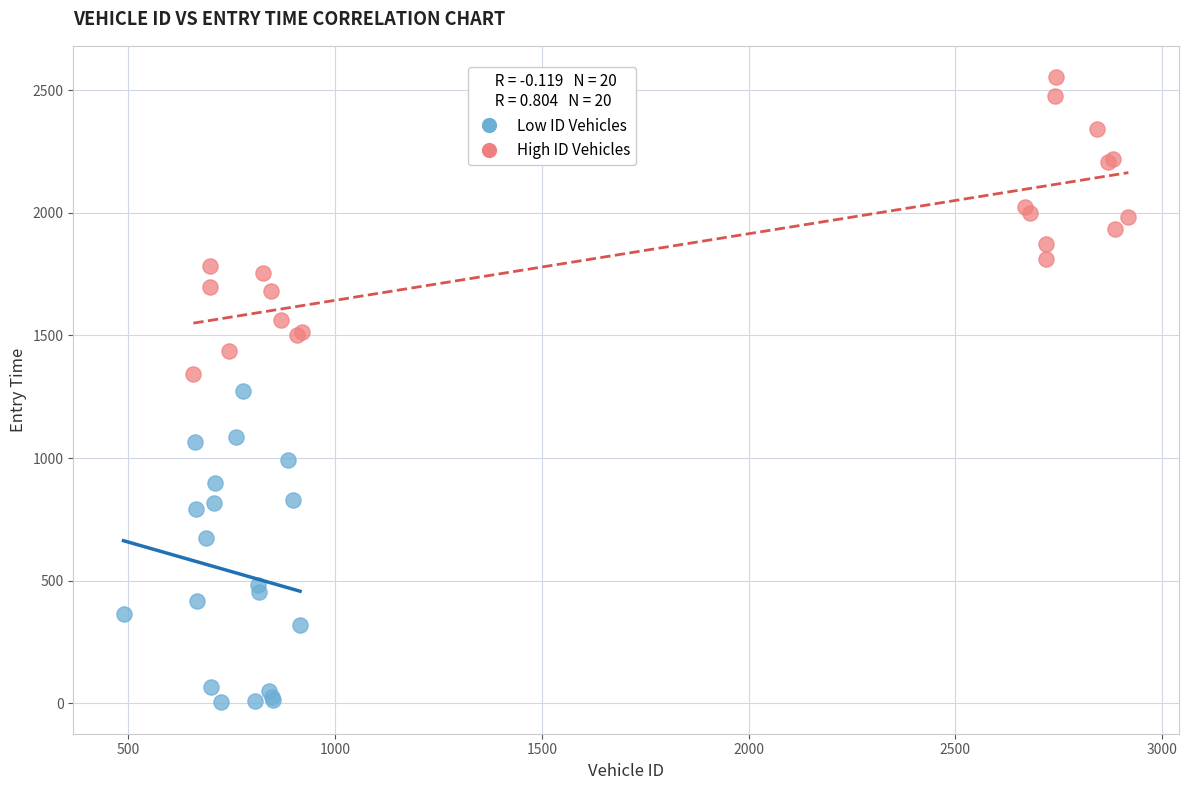

Which series has the largest Y range (max minus min)?

Low ID Vehicles